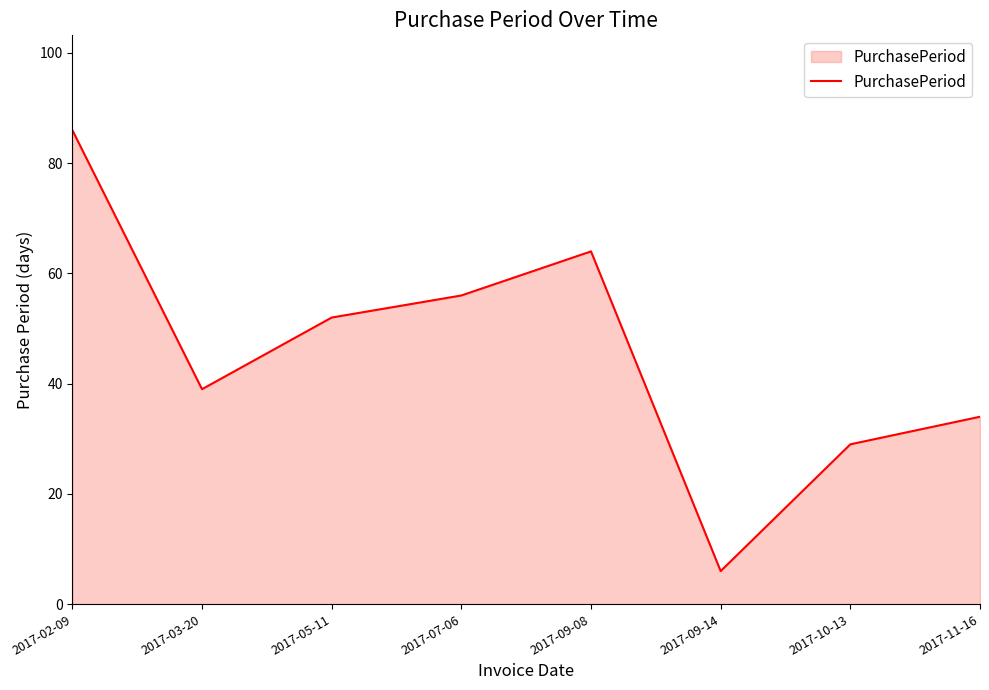

Reading left to right, what are all the values shown in this chart?

86	39	52	56	64	6	29	34